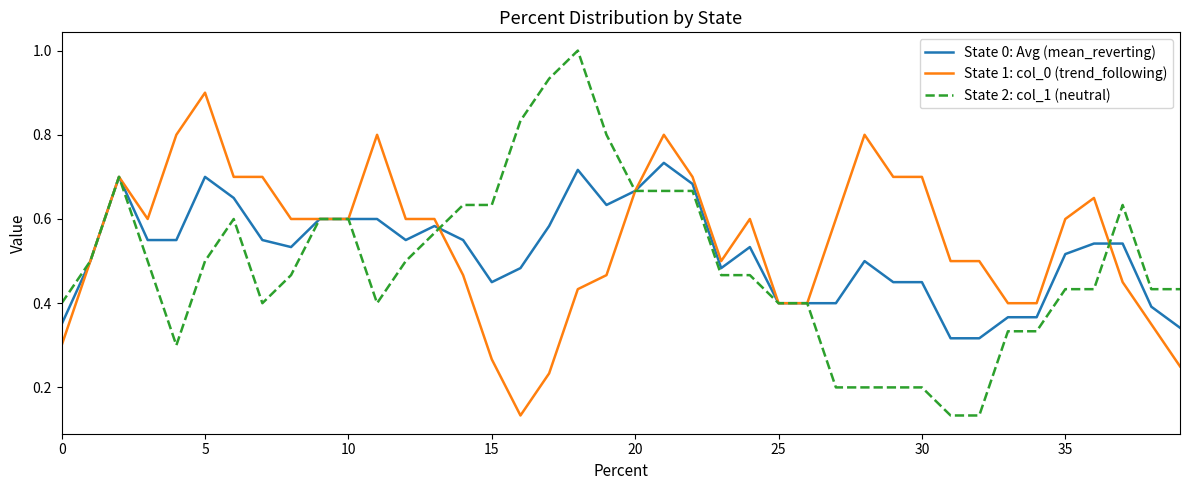

What are all the series names shown in the legend?

State 0: Avg (mean_reverting), State 1: col_0 (trend_following), State 2: col_1 (neutral)